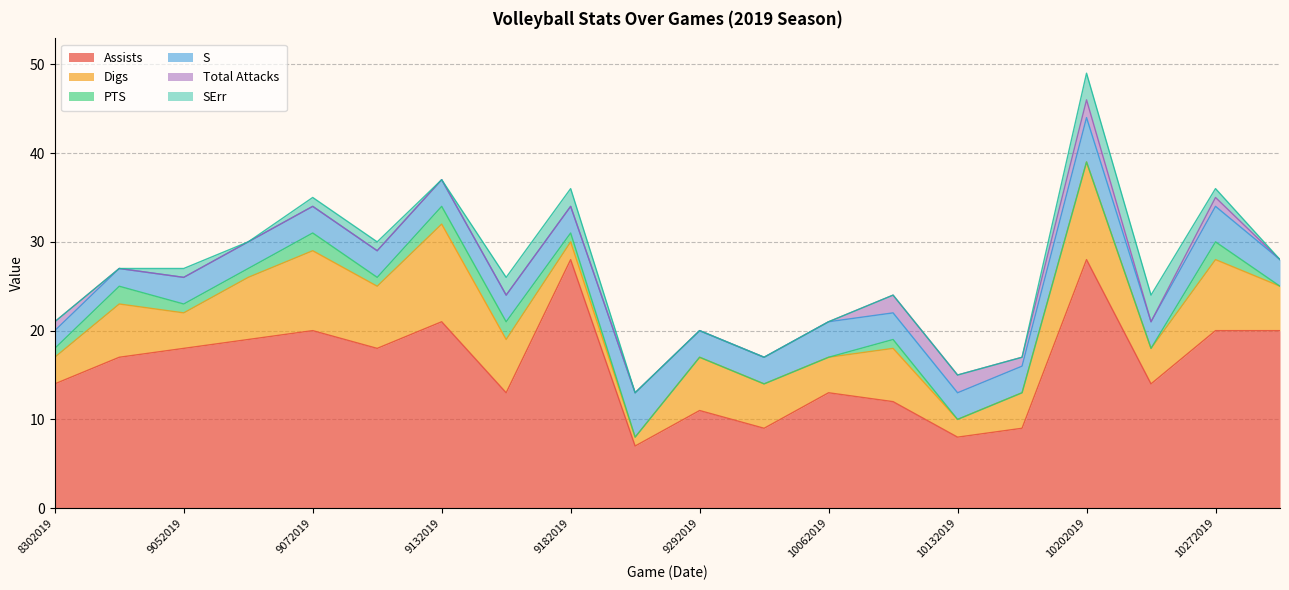

What is the minimum value for Digs?

1